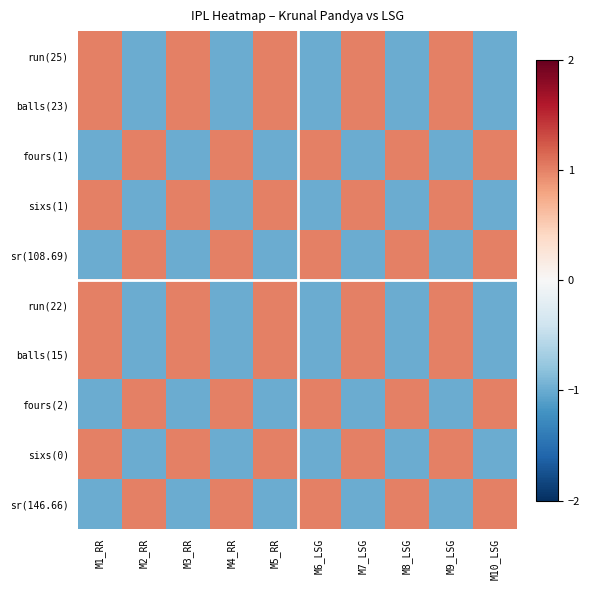

Reading right to left, extract all data points from this chart.

run(25): M10_LSG=-1.0	M9_LSG=1.0	M8_LSG=-1.0	M7_LSG=1.0	M6_LSG=-1.0	M5_RR=1.0	M4_RR=-1.0	M3_RR=1.0	M2_RR=-1.0	M1_RR=1.0
balls(23): M10_LSG=-1.0	M9_LSG=1.0	M8_LSG=-1.0	M7_LSG=1.0	M6_LSG=-1.0	M5_RR=1.0	M4_RR=-1.0	M3_RR=1.0	M2_RR=-1.0	M1_RR=1.0
fours(1): M10_LSG=1.0	M9_LSG=-1.0	M8_LSG=1.0	M7_LSG=-1.0	M6_LSG=1.0	M5_RR=-1.0	M4_RR=1.0	M3_RR=-1.0	M2_RR=1.0	M1_RR=-1.0
sixs(1): M10_LSG=-1.0	M9_LSG=1.0	M8_LSG=-1.0	M7_LSG=1.0	M6_LSG=-1.0	M5_RR=1.0	M4_RR=-1.0	M3_RR=1.0	M2_RR=-1.0	M1_RR=1.0
sr(108.69): M10_LSG=1.0	M9_LSG=-1.0	M8_LSG=1.0	M7_LSG=-1.0	M6_LSG=1.0	M5_RR=-1.0	M4_RR=1.0	M3_RR=-1.0	M2_RR=1.0	M1_RR=-1.0
run(22): M10_LSG=-1.0	M9_LSG=1.0	M8_LSG=-1.0	M7_LSG=1.0	M6_LSG=-1.0	M5_RR=1.0	M4_RR=-1.0	M3_RR=1.0	M2_RR=-1.0	M1_RR=1.0
balls(15): M10_LSG=-1.0	M9_LSG=1.0	M8_LSG=-1.0	M7_LSG=1.0	M6_LSG=-1.0	M5_RR=1.0	M4_RR=-1.0	M3_RR=1.0	M2_RR=-1.0	M1_RR=1.0
fours(2): M10_LSG=1.0	M9_LSG=-1.0	M8_LSG=1.0	M7_LSG=-1.0	M6_LSG=1.0	M5_RR=-1.0	M4_RR=1.0	M3_RR=-1.0	M2_RR=1.0	M1_RR=-1.0
sixs(0): M10_LSG=-1.0	M9_LSG=1.0	M8_LSG=-1.0	M7_LSG=1.0	M6_LSG=-1.0	M5_RR=1.0	M4_RR=-1.0	M3_RR=1.0	M2_RR=-1.0	M1_RR=1.0
sr(146.66): M10_LSG=1.0	M9_LSG=-1.0	M8_LSG=1.0	M7_LSG=-1.0	M6_LSG=1.0	M5_RR=-1.0	M4_RR=1.0	M3_RR=-1.0	M2_RR=1.0	M1_RR=-1.0